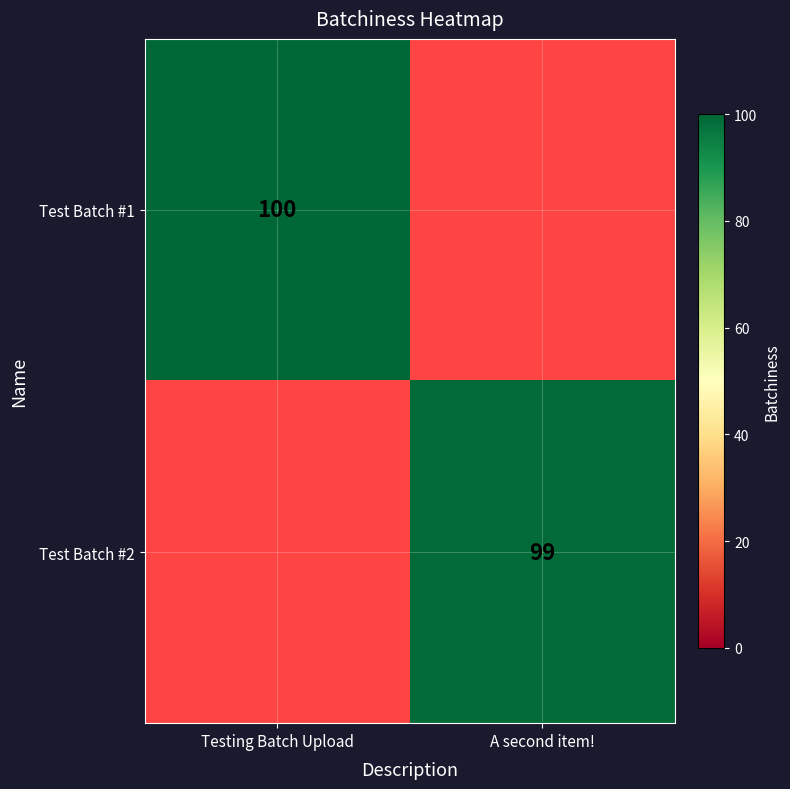

The value of Test Batch #2 at A second item! is 99. True or false?

True